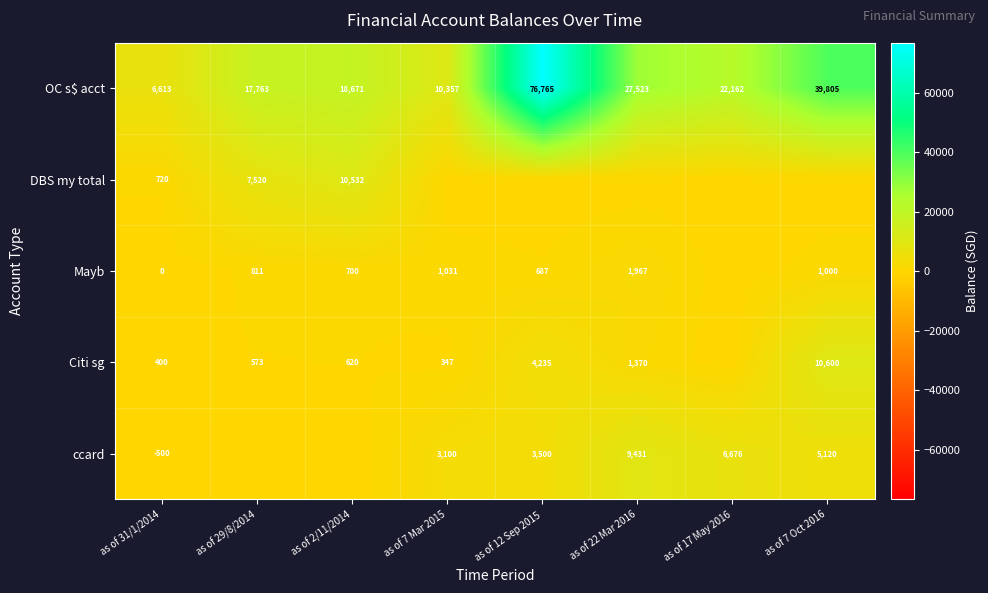

Where does the OC s$ acct series first go above 22162?

as of 12 Sep 2015